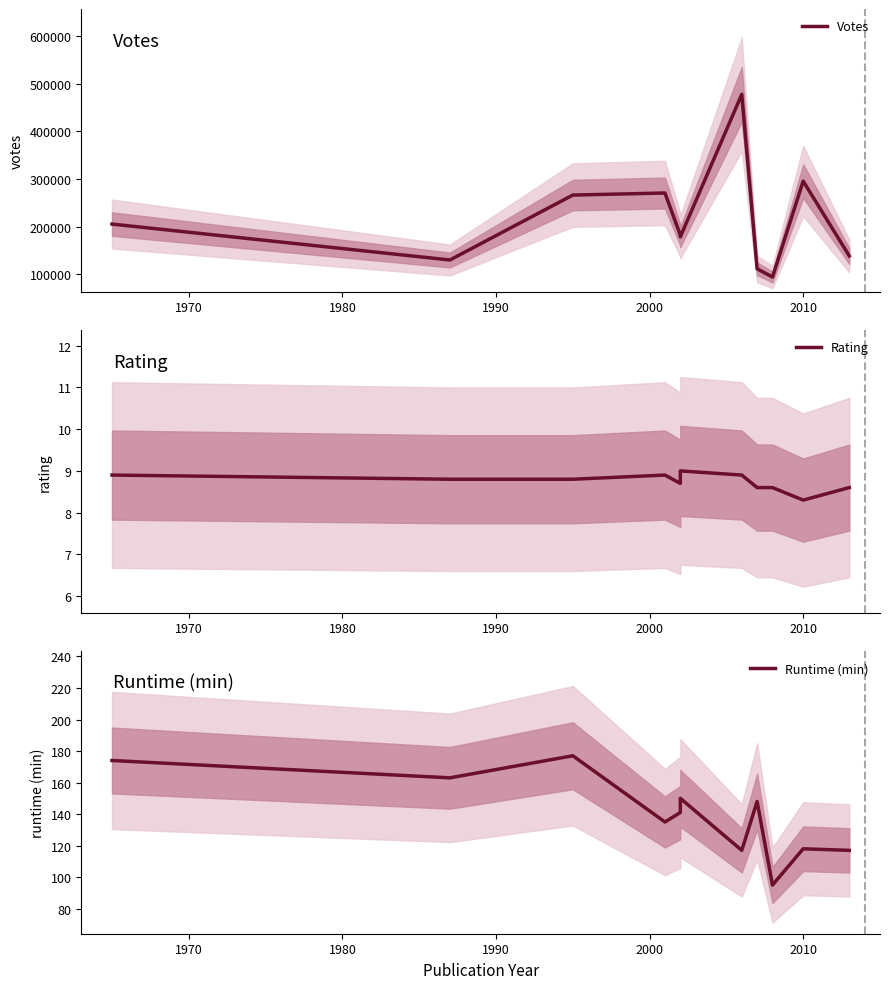

What are all the series names shown in the legend?

Votes, Rating, Runtime (min)